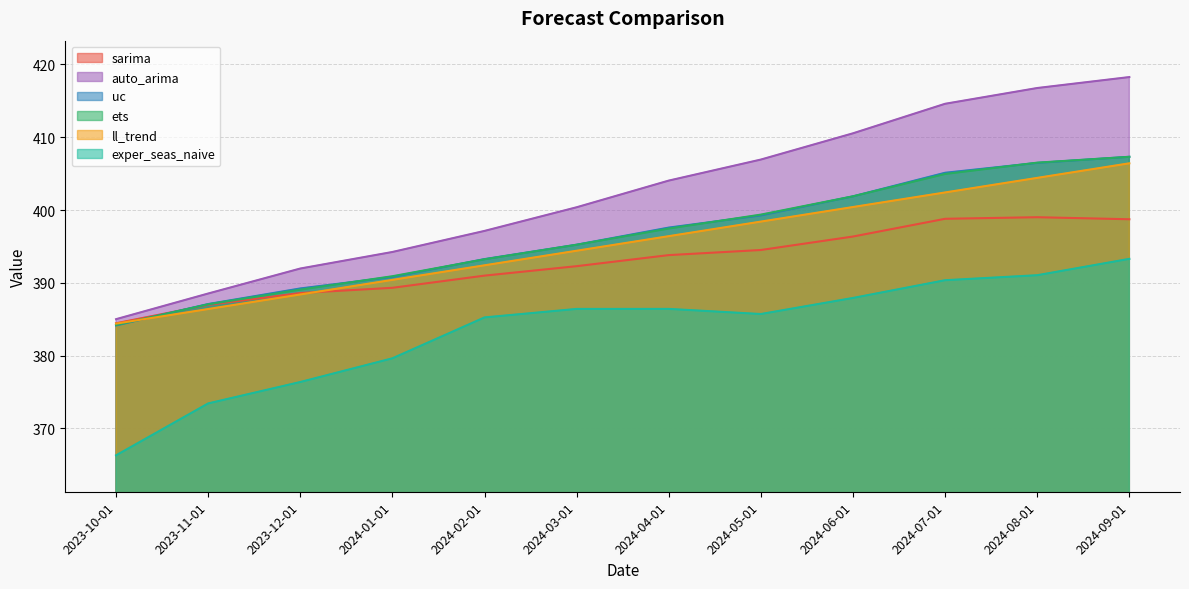

Does the chart have visible grid lines?

Yes